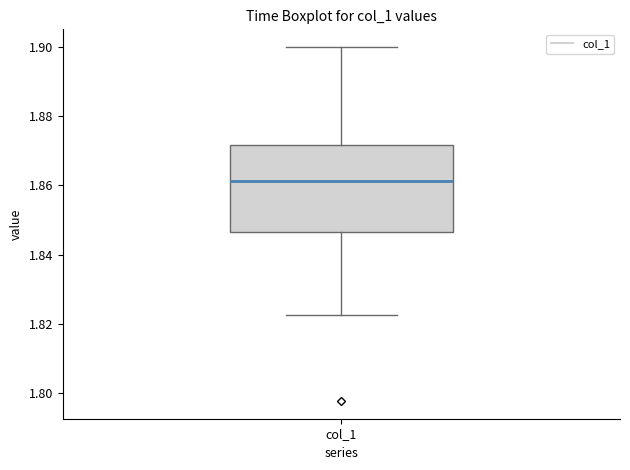

Where does the upper whisker of the box for col_1 end on the y-axis? The values are not printed on the chart, so give them approximately, as read against the axis.

1.900